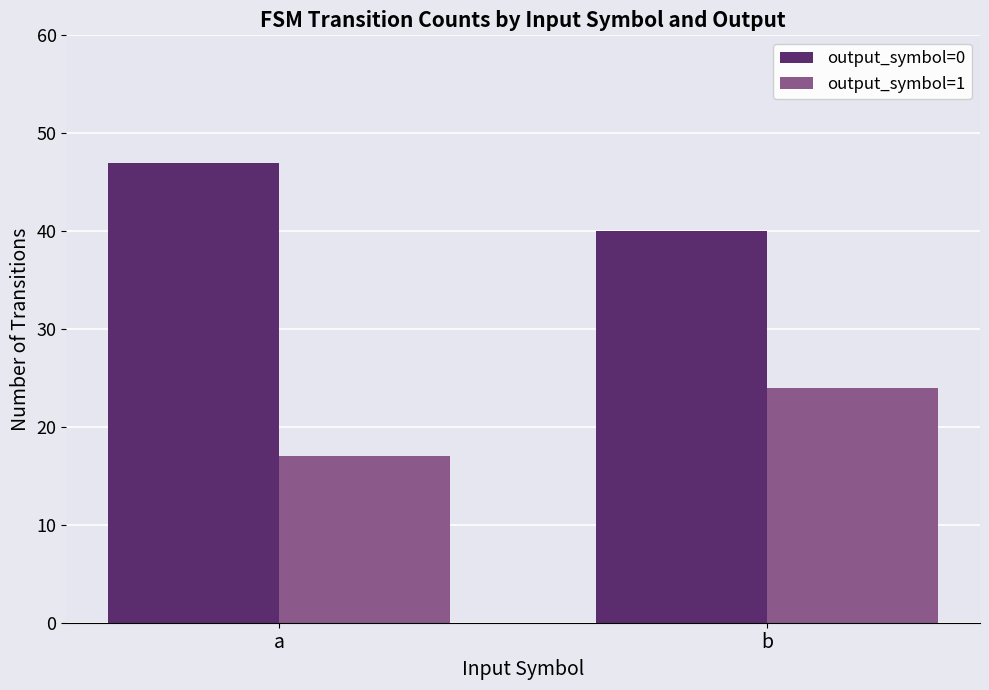

What is the difference between the highest and lowest values at b?

16